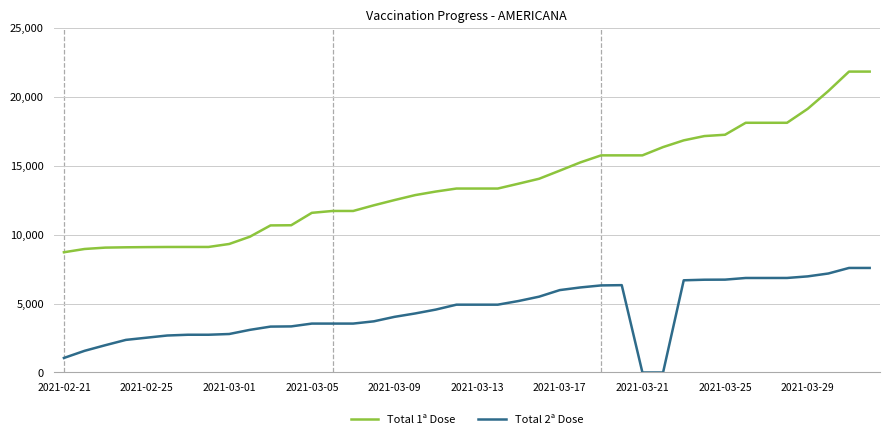

List the series in order of their peak value, highest first.

Total 1ª Dose, Total 2ª Dose